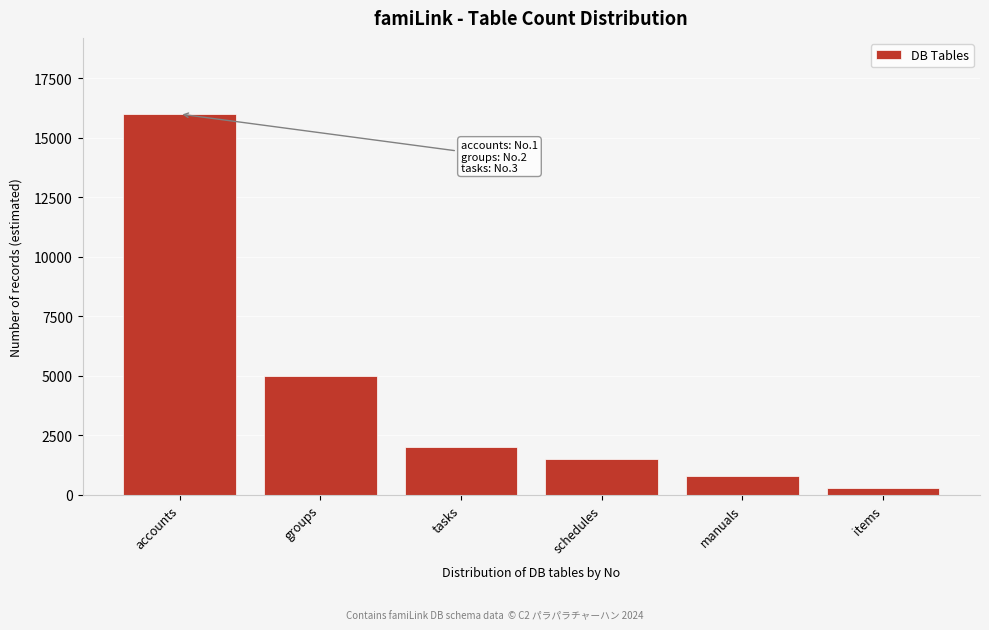

Reading left to right, what are all the values shown in this chart?

accounts=16000	groups=5000	tasks=2000	schedules=1500	manuals=800	items=300